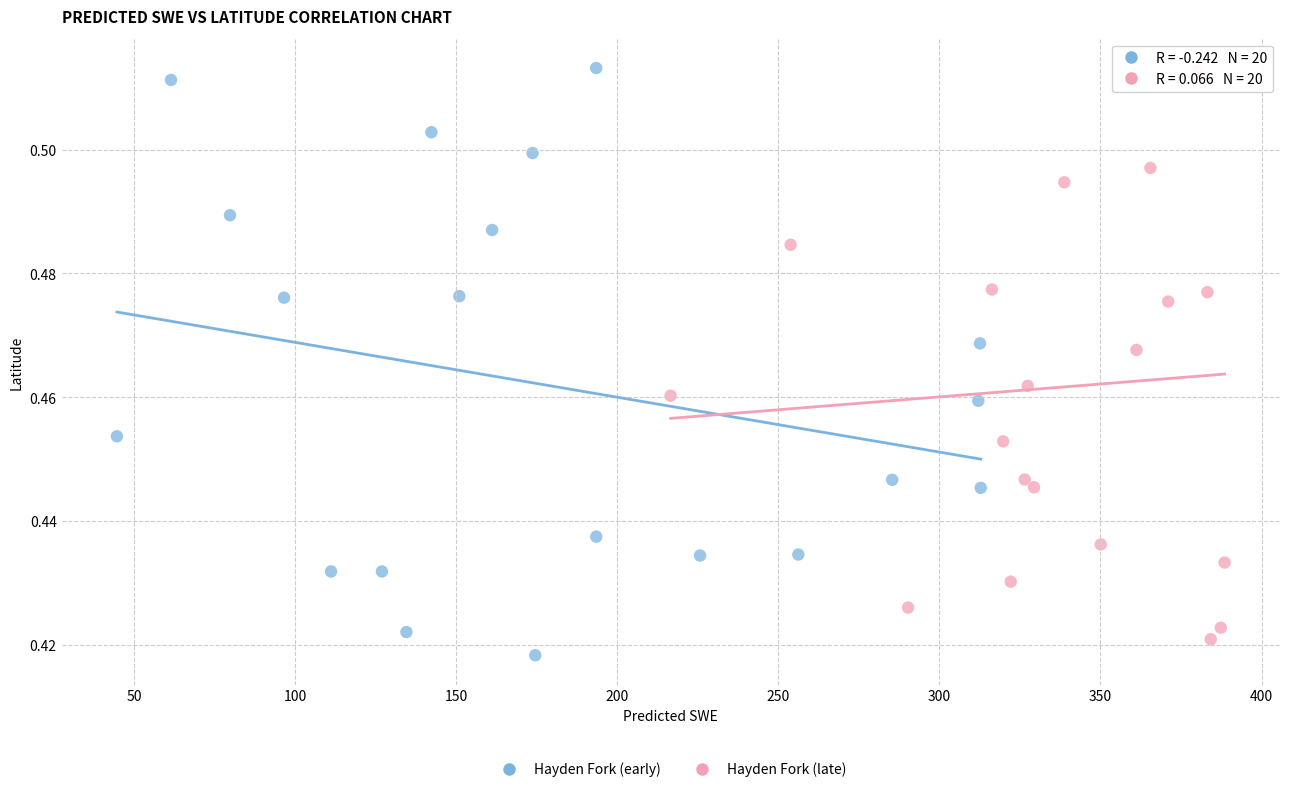

Which series has the largest Y range (max minus min)?

Hayden Fork (early)